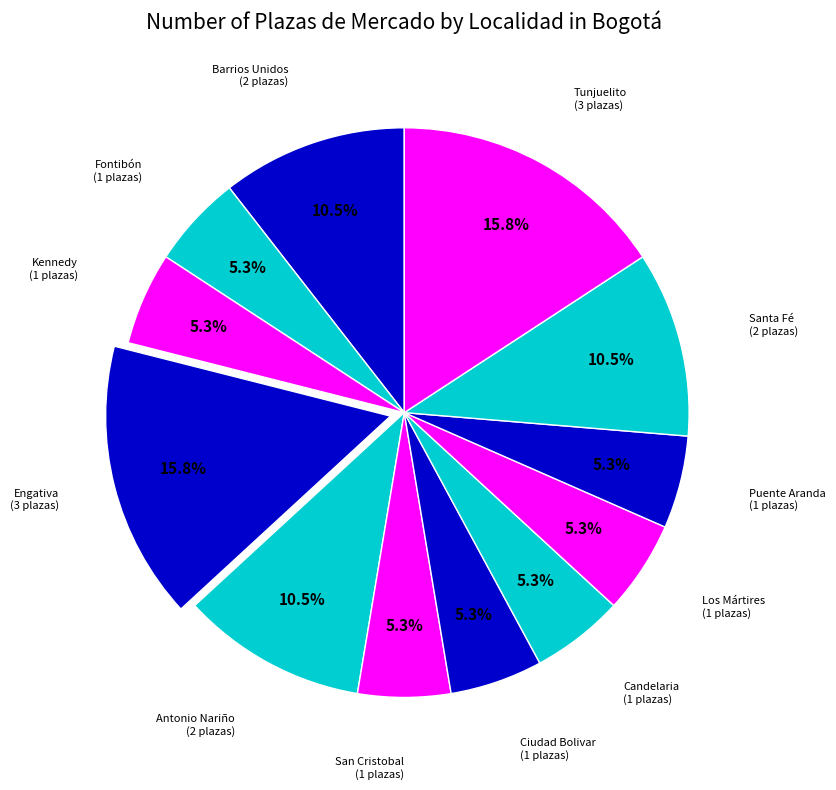

To the nearest percent, what is the average slice percentage?

8%